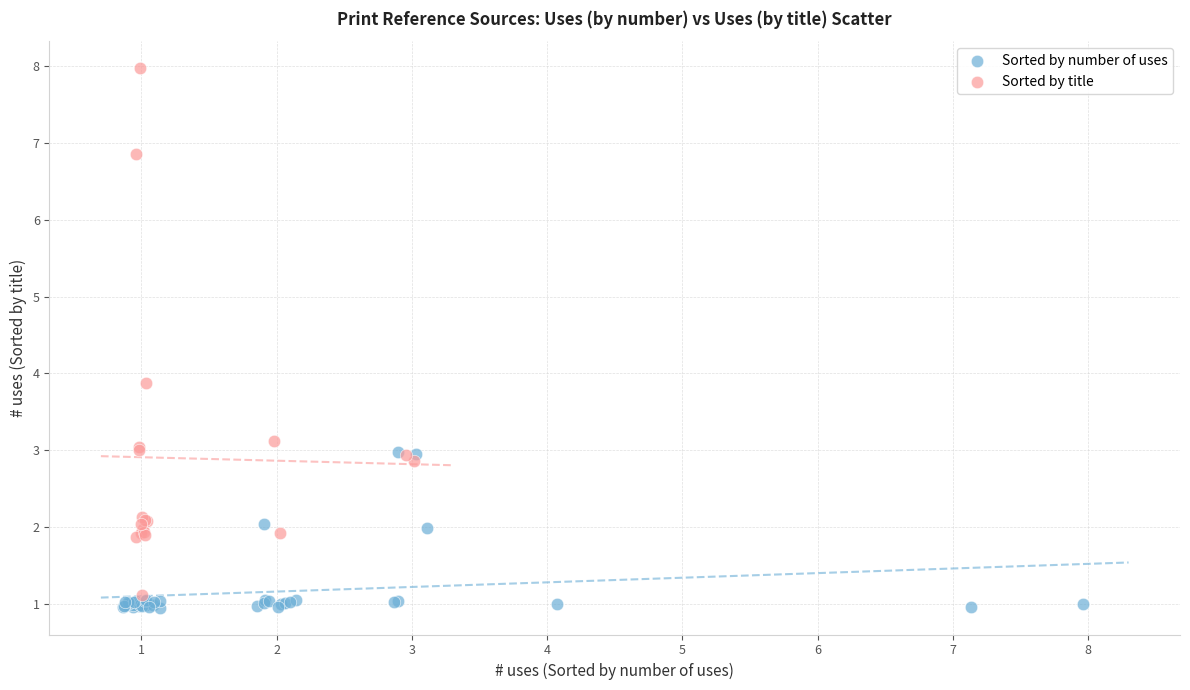

Which series reaches the maximum Y coordinate?

Sorted by title